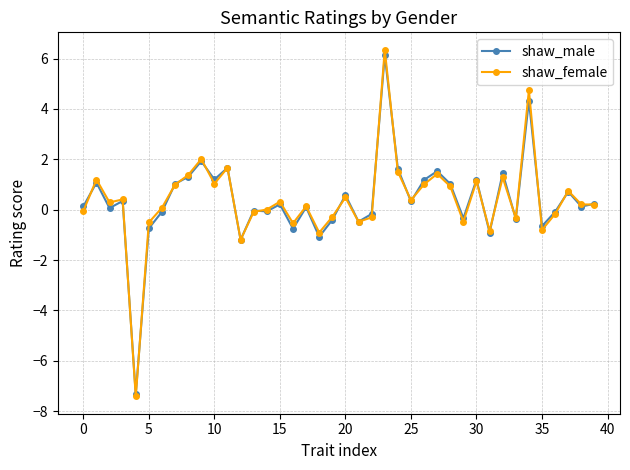

Which series has the largest range (max minus min)?

shaw_female